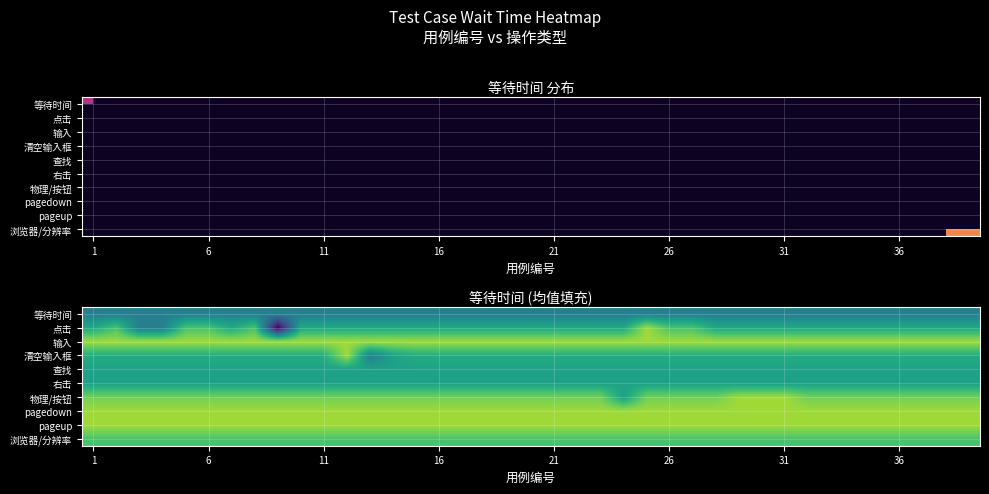

What is the difference between the highest and lowest values at 26?

3.0